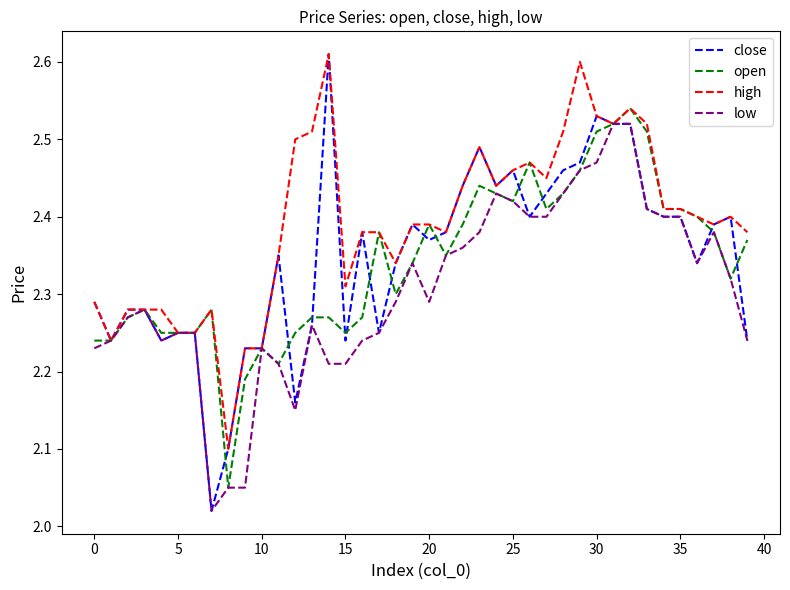

Which series has the largest total across all categories?

high